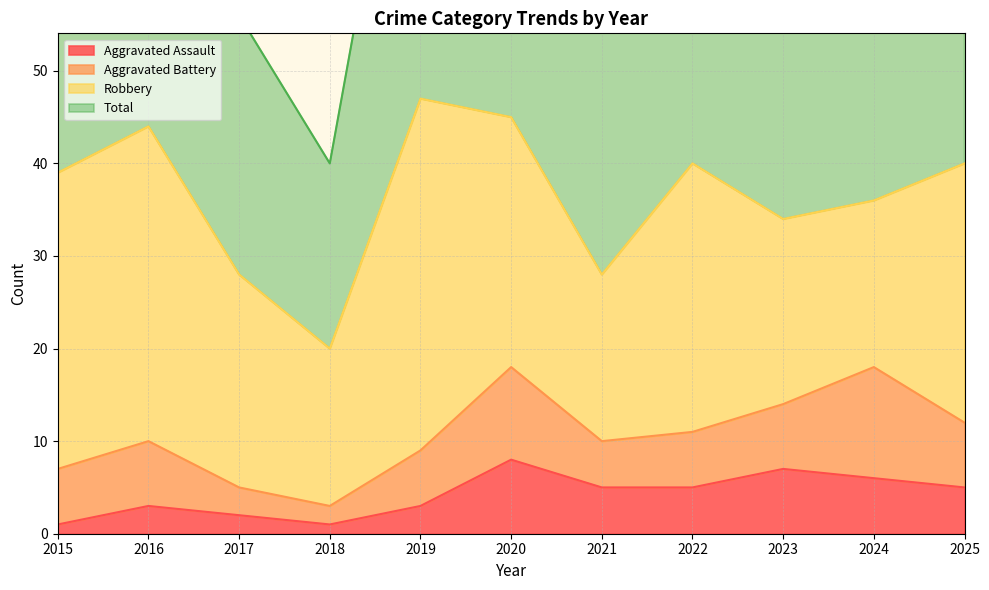

Is it true that Aggravated Assault equals 6 at 2024?

True